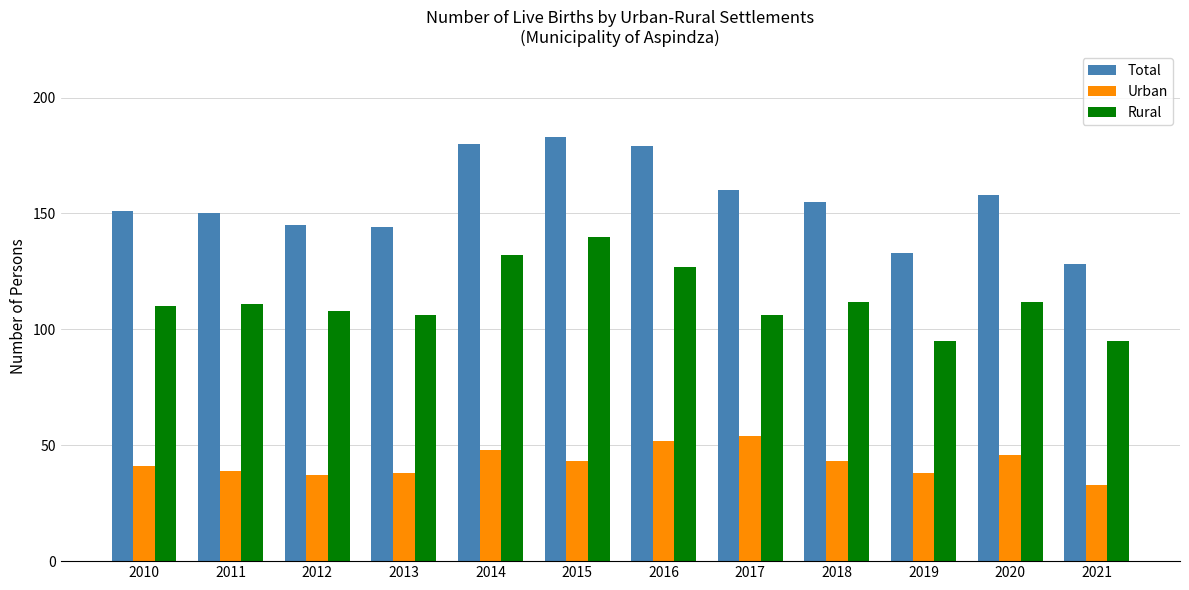

Which series has the largest range (max minus min)?

Total